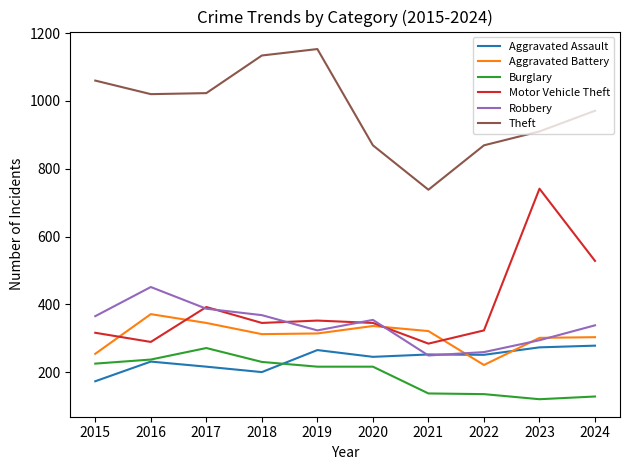

Where is the first local maximum for Theft?

2019